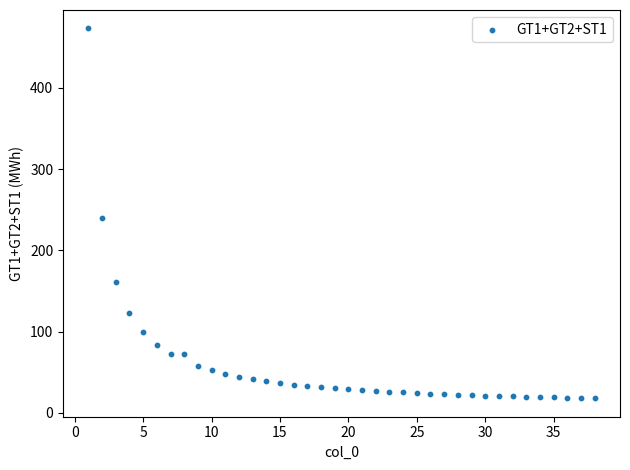

What is the range of X values (max minus min)?

37.0